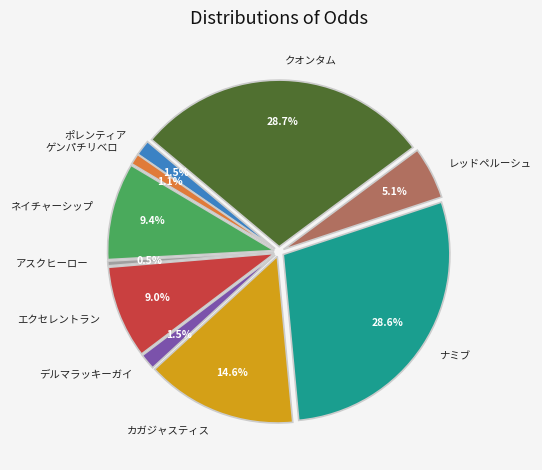

Which category has the biggest portion of the pie?

クオンタム